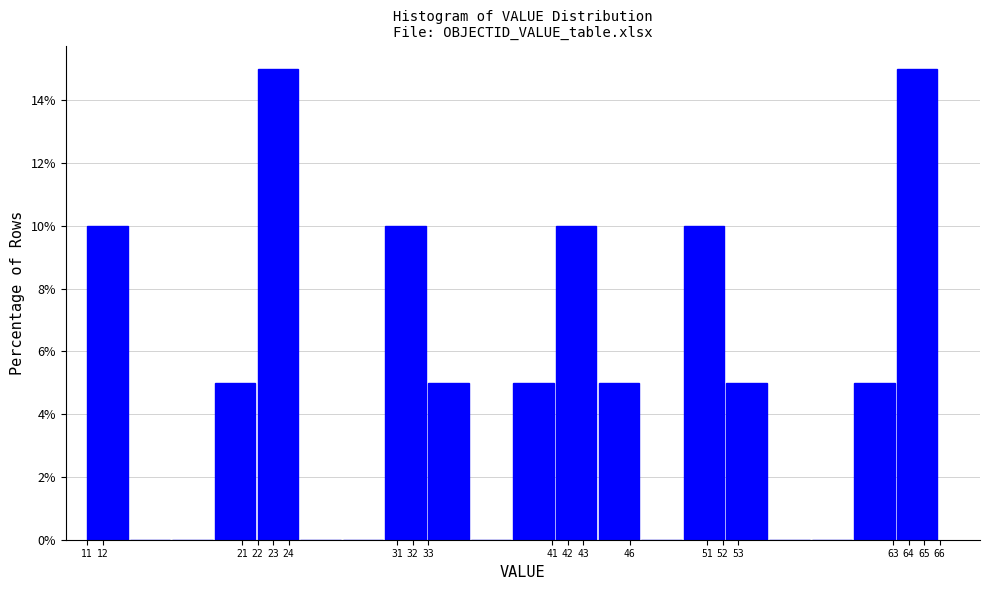

Reading left to right, list every bar in this chart as the range it spans on the x-axis followed by its height. Neither the bar edges nor the heights are printed on the chart, so give them approximately, as read against the axes.

11.00 to 13.75: 10
13.75 to 16.50: 0
16.50 to 19.25: 0
19.25 to 22.00: 5
22.00 to 24.75: 15
24.75 to 27.50: 0
27.50 to 30.25: 0
30.25 to 33.00: 10
33.00 to 35.75: 5
35.75 to 38.50: 0
38.50 to 41.25: 5
41.25 to 44.00: 10
44.00 to 46.75: 5
46.75 to 49.50: 0
49.50 to 52.25: 10
52.25 to 55.00: 5
55.00 to 57.75: 0
57.75 to 60.50: 0
60.50 to 63.25: 5
63.25 to 66.00: 15